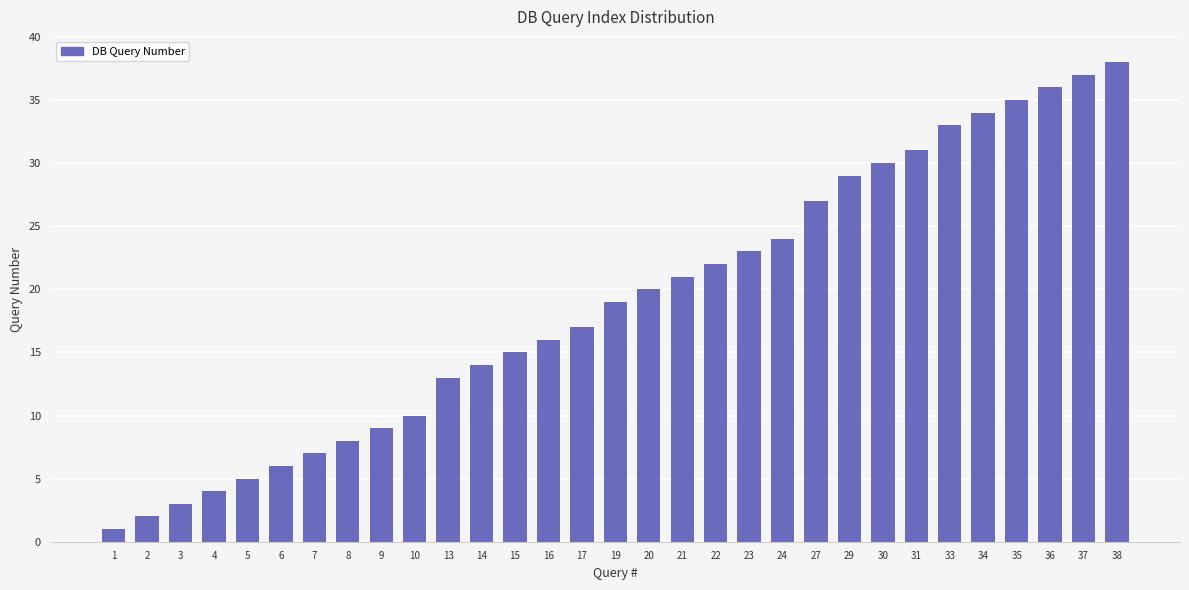

How many categories are shown in the chart?

31